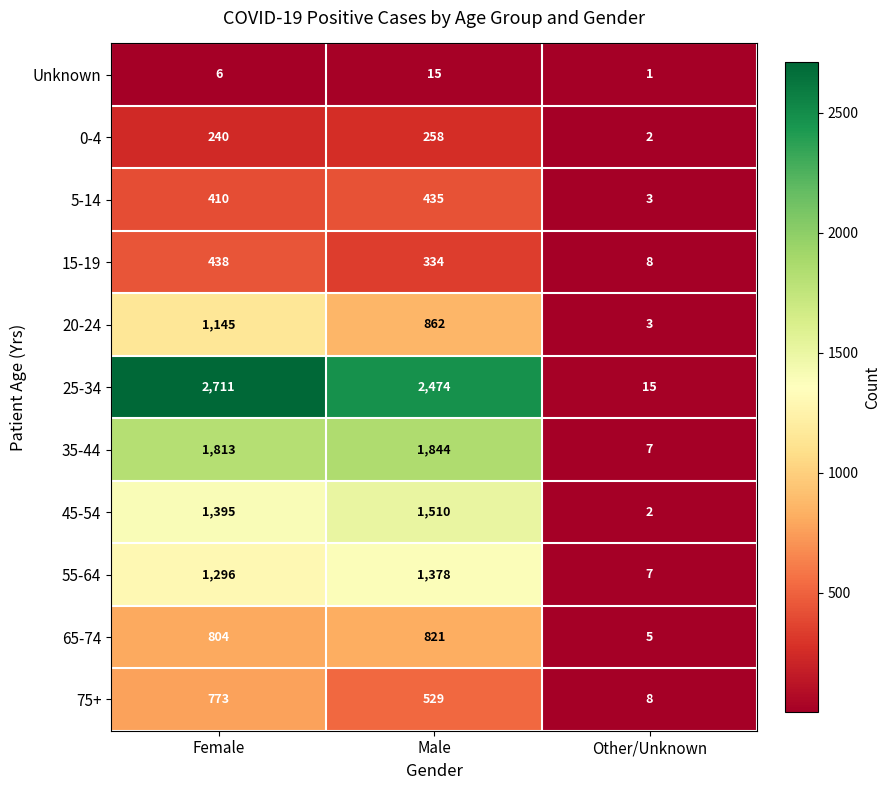

At how many categories does at least one series exceed 2354?

2